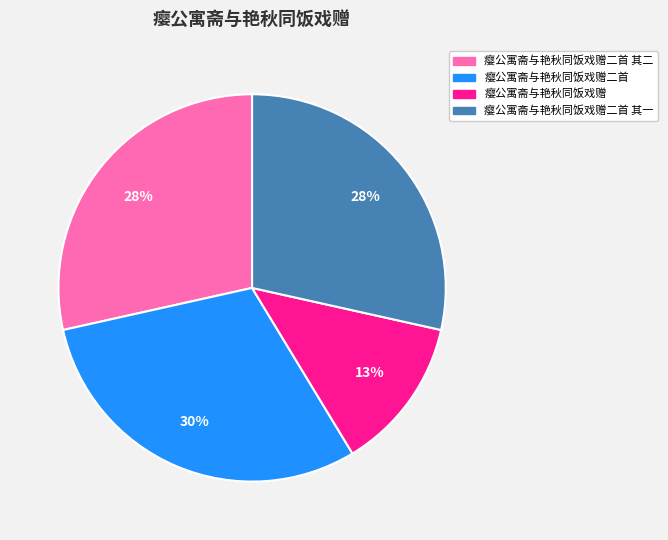

Do 瘿公寓斋与艳秋同饭戏赠二首 其二 and 瘿公寓斋与艳秋同饭戏赠二首 together represent more than half of the pie?

Yes